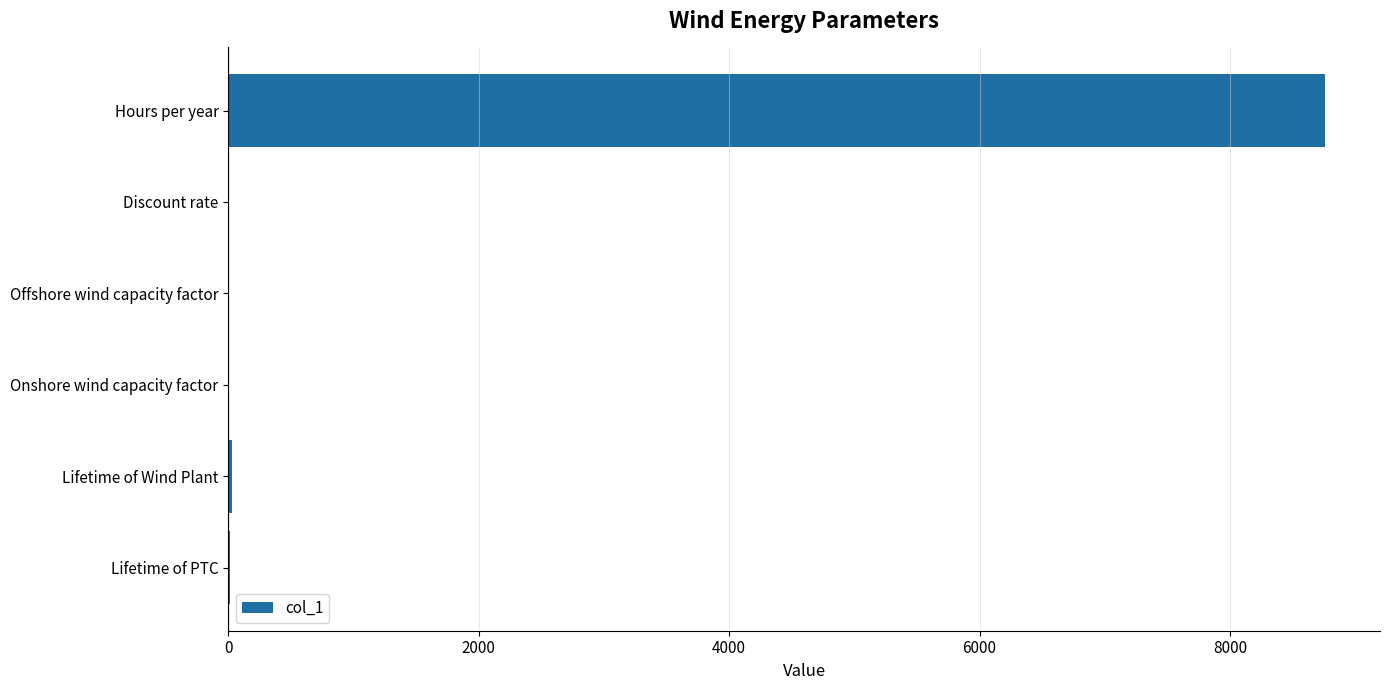

Are the bars horizontal?

Yes